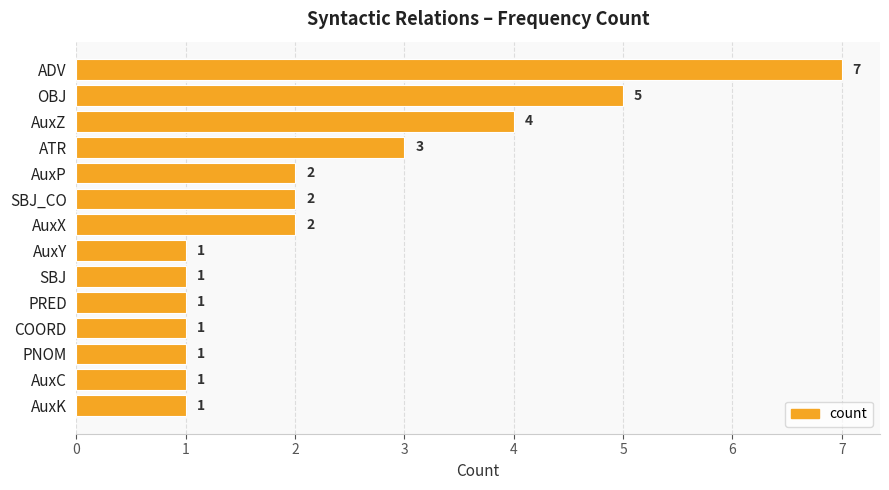

What is the sum of the values at ATR and ADV?

10